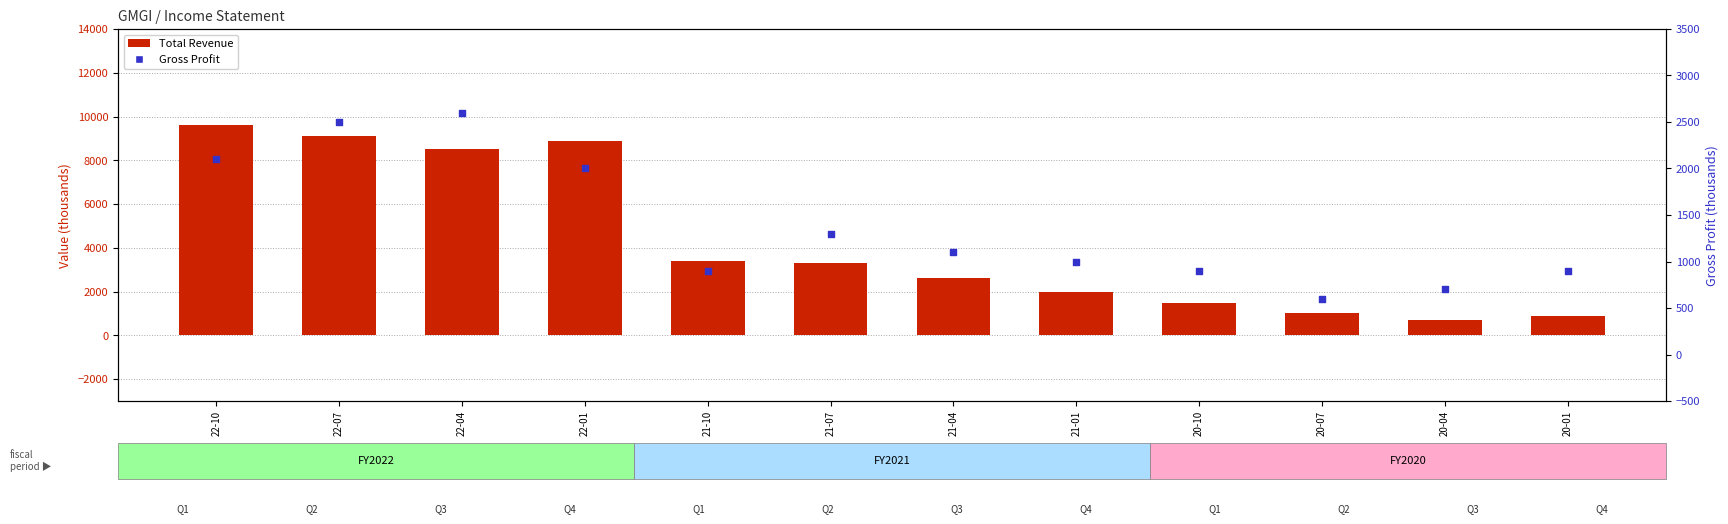

At how many categories does at least one series exceed 1933?

8